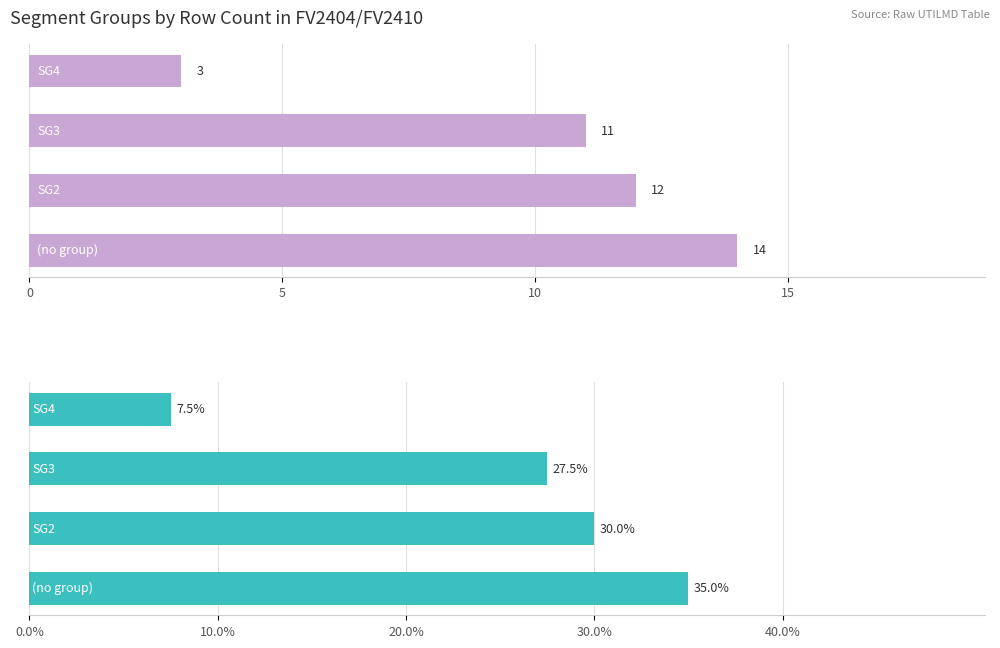

Count the number of categories in the chart.

4